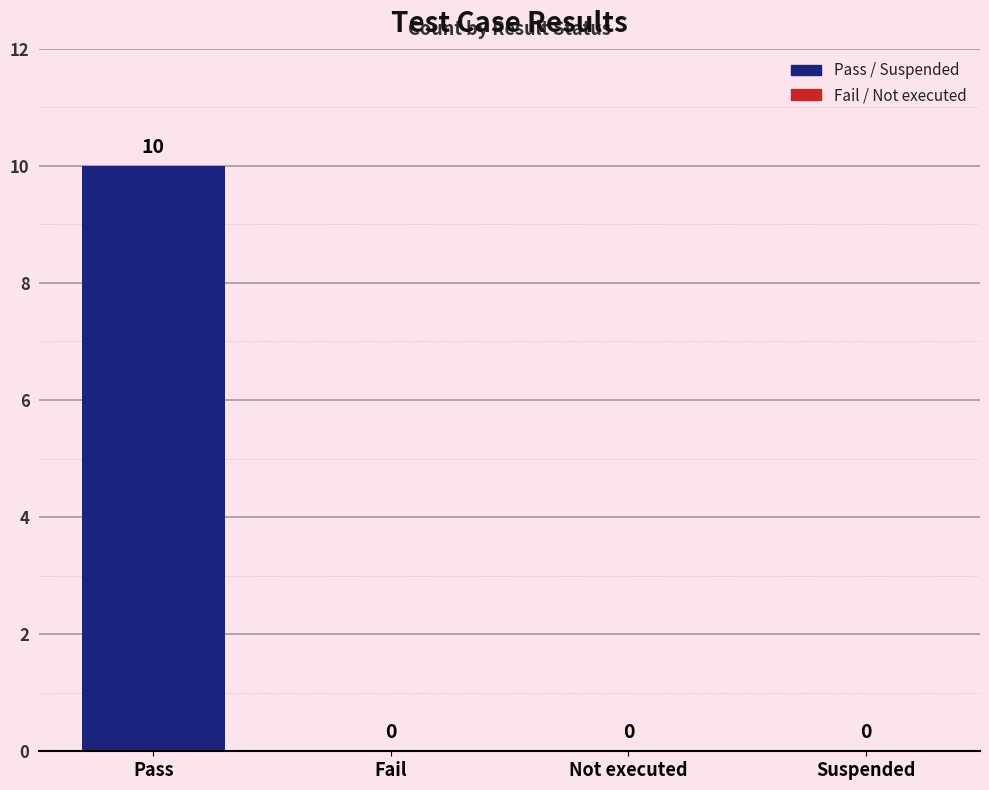

True or false: the data shows 6 at Suspended.

False